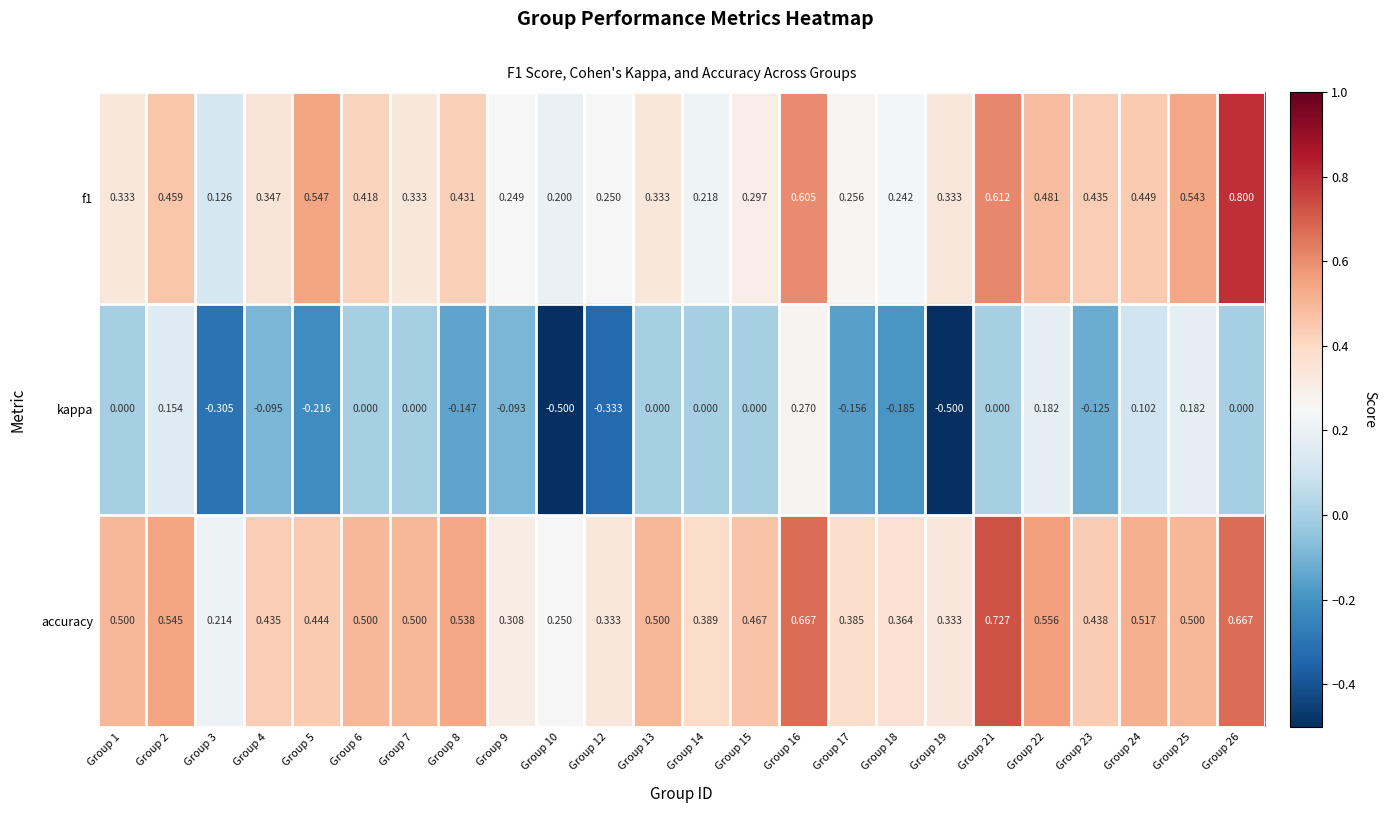

Which series has the largest range (max minus min)?

kappa